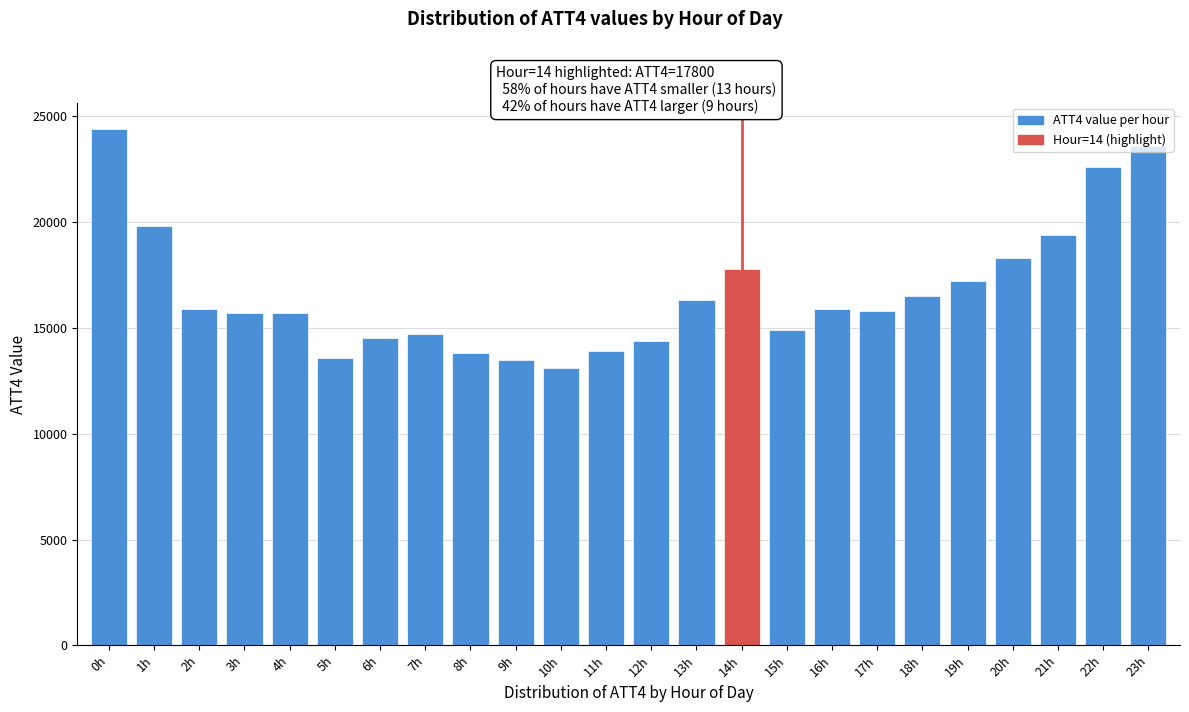

What is the approximate value at 7h?

14700